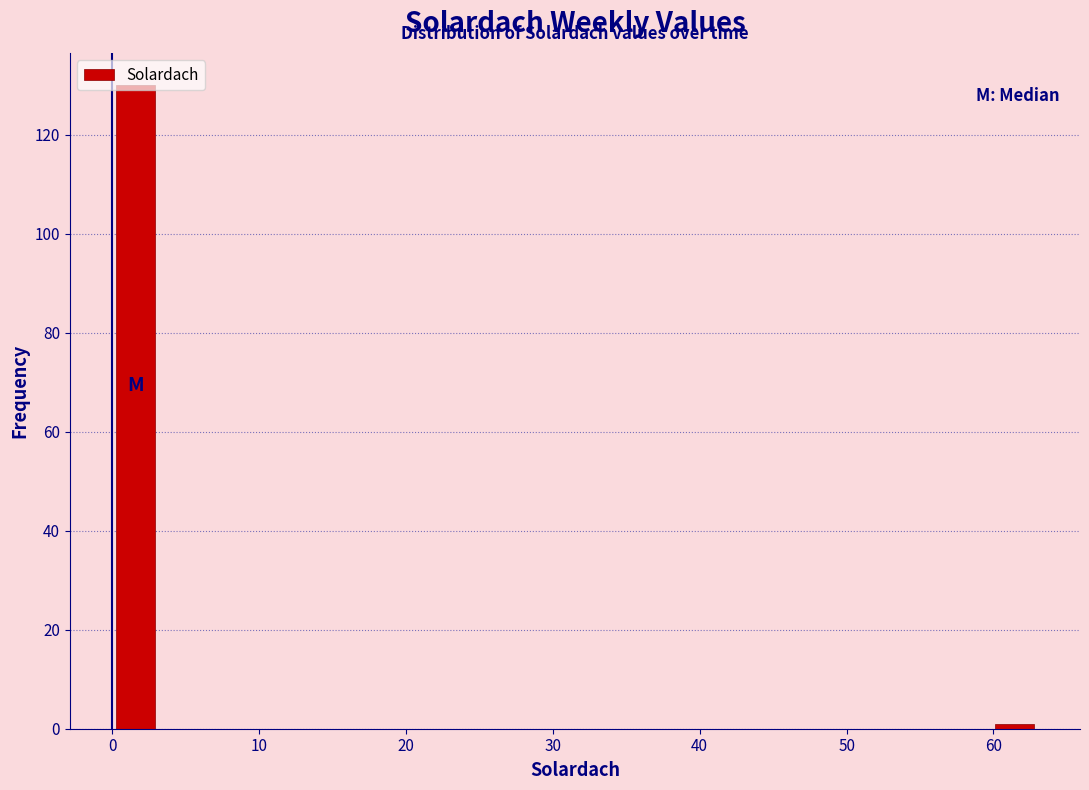

Read against the x-axis, roughly where is the centre of the tallest bar?

2